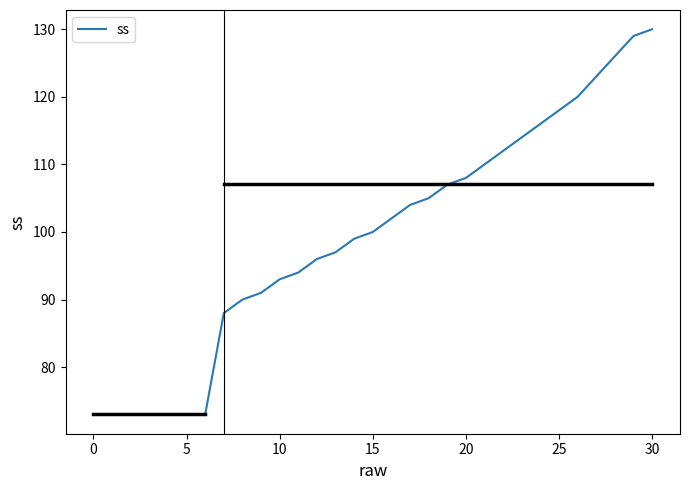

What is the difference between the maximum and minimum values?

57